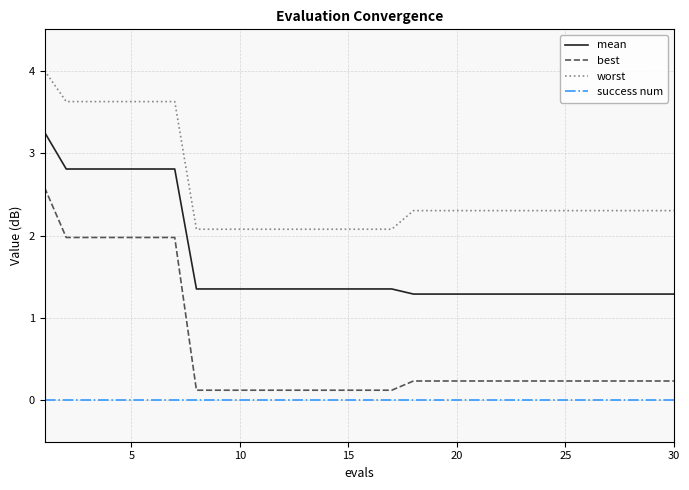

Count the mean values in the range 1 to 2.

23